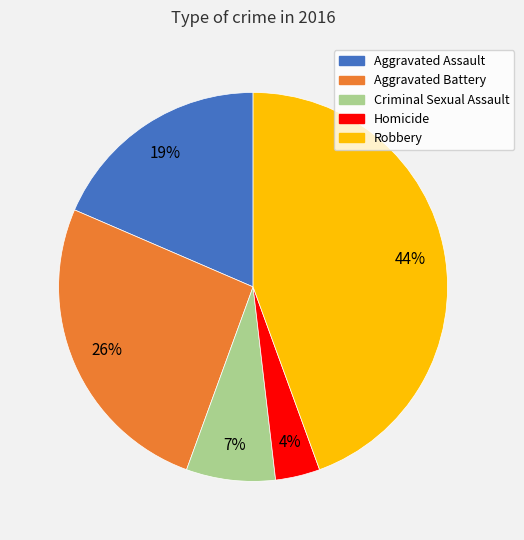

Combined, do Aggravated Assault and Robbery account for over 50%?

Yes